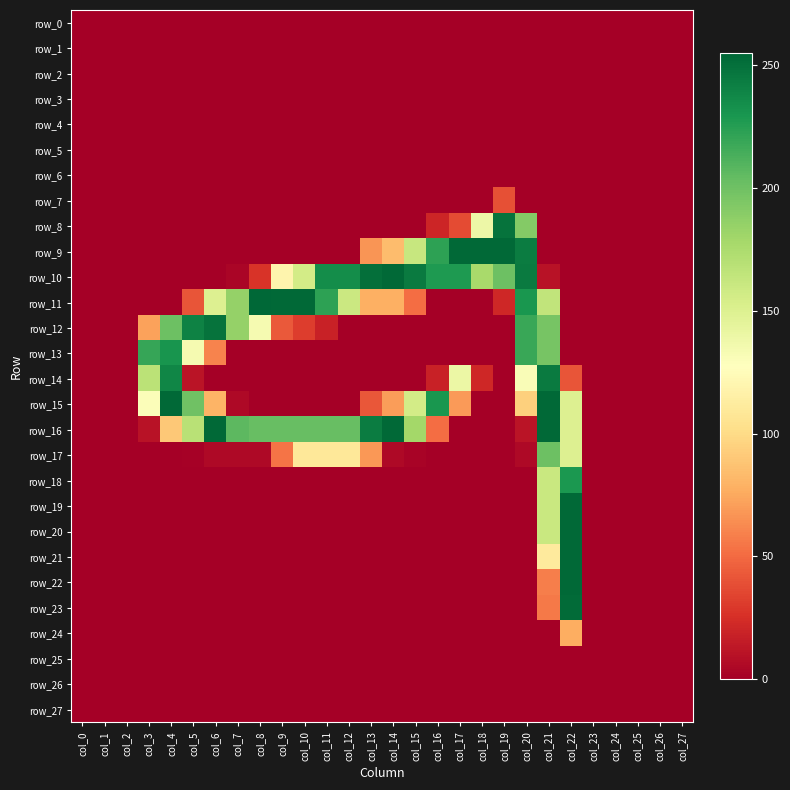

At which label is row_25 closest to 0?

col_0